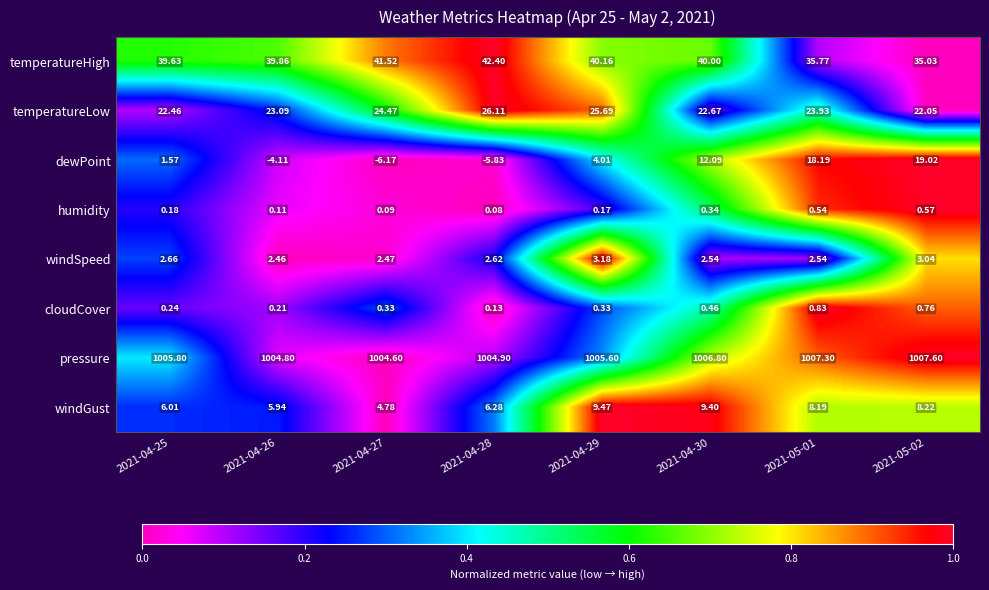

Count the number of categories in the chart.

8